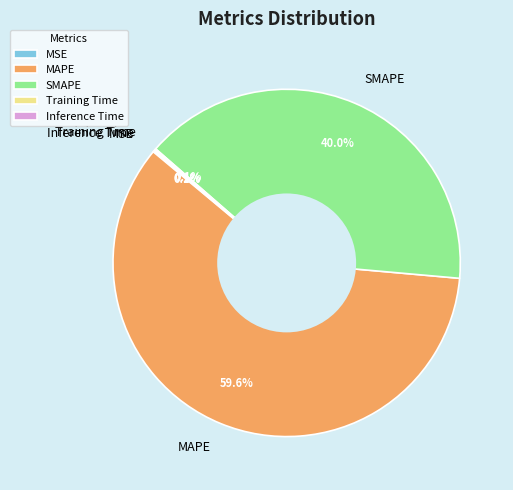

To the nearest percent, what portion does MAPE represent?

60%